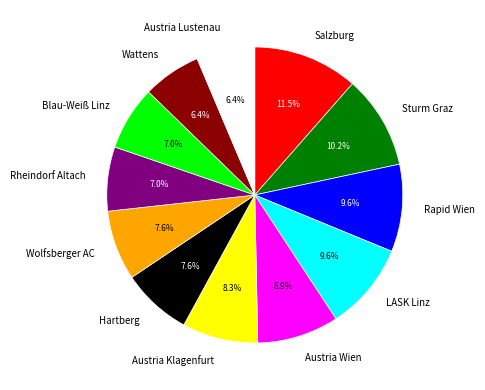

How many slices are in this pie chart?

12